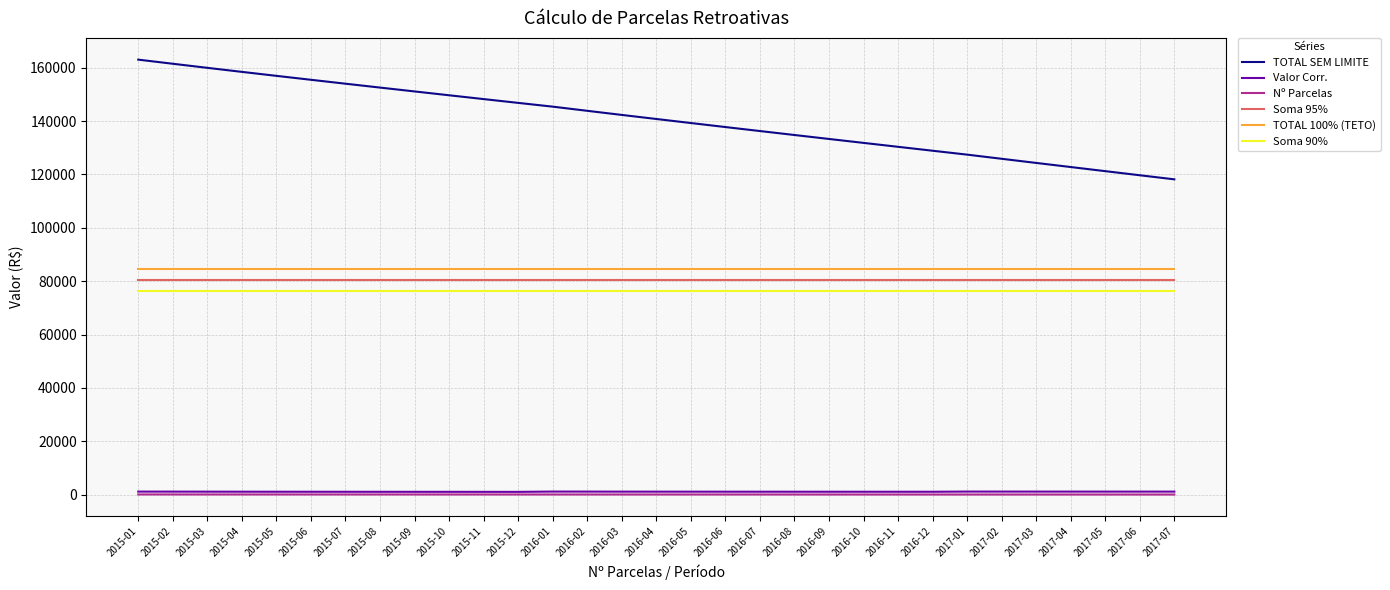

Count the number of data series in this chart.

6